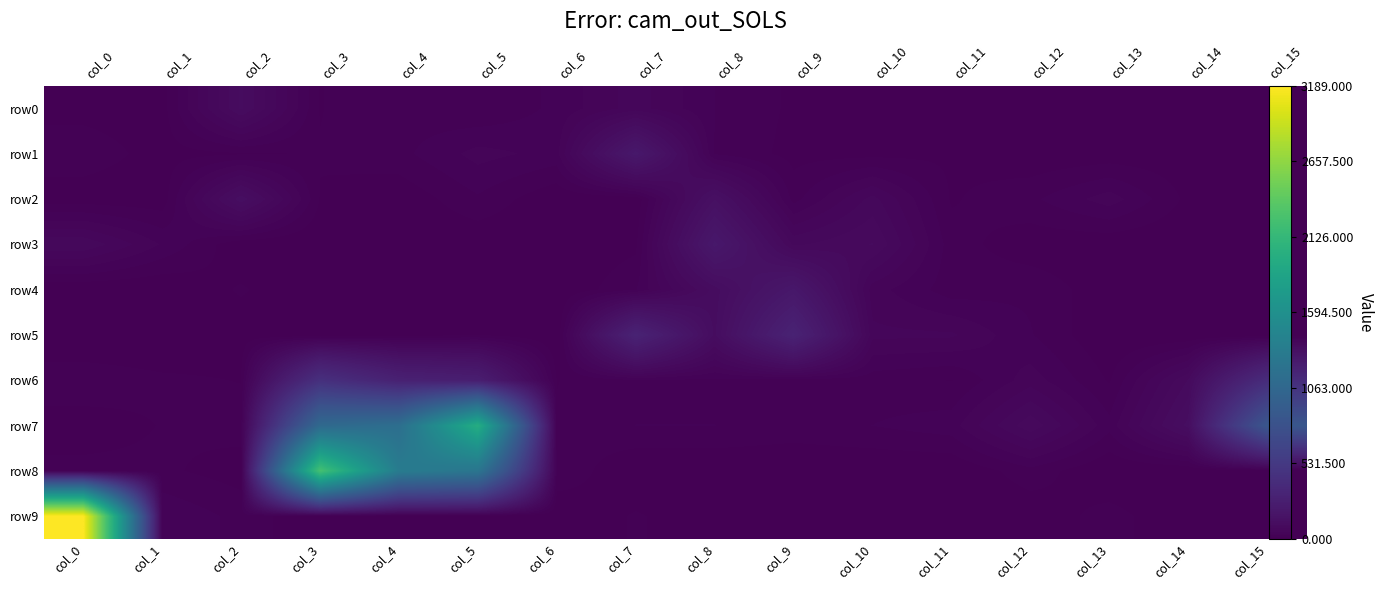

At which category is the sum across all series the highest?

col_3